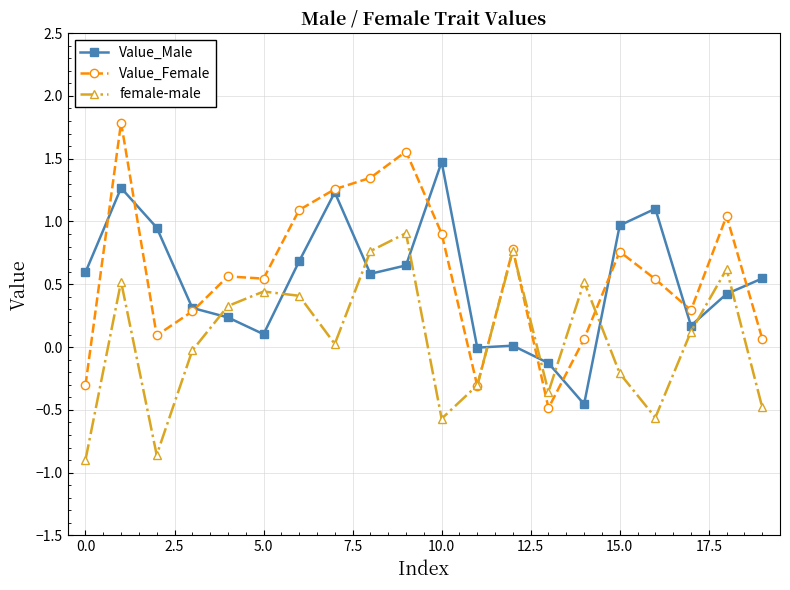

What is the value of the Value_Male point at the 4th from the left?

0.3